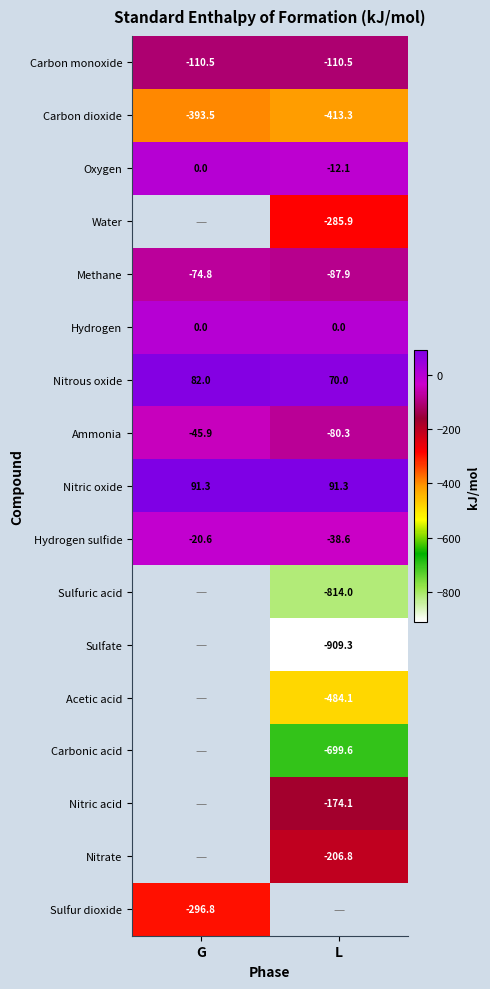

Where is Carbon dioxide nearest to the value -403?

G